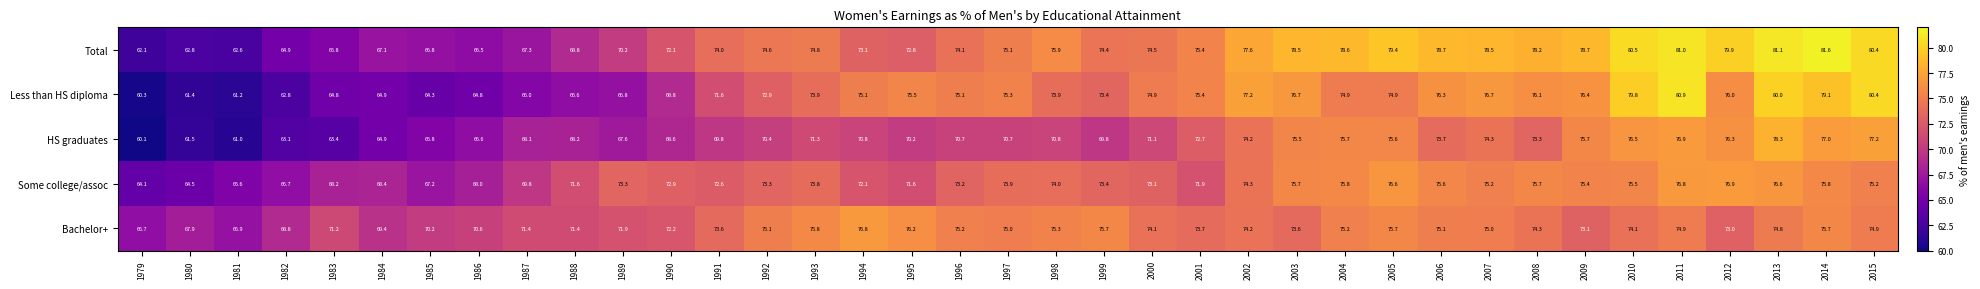

The value of Some college/assoc at 1999 is 73.4. True or false?

True